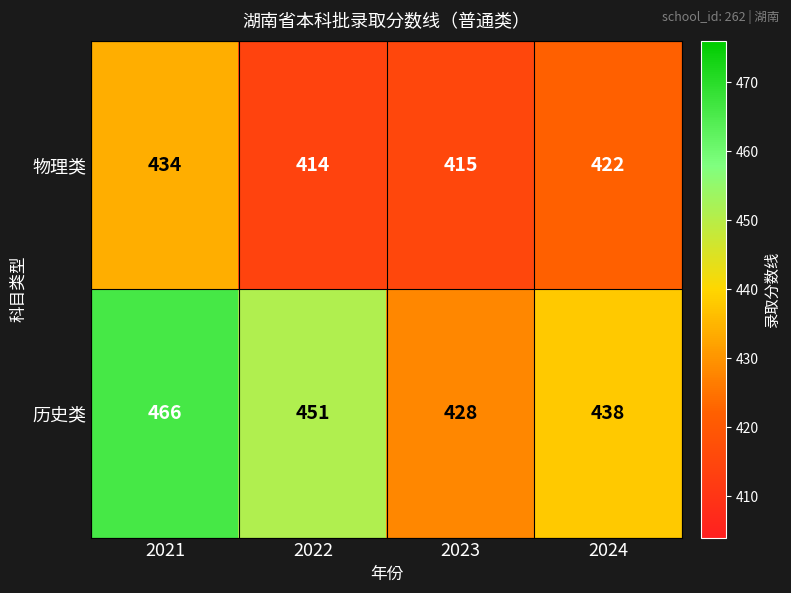

The value of 历史类 at 2021 is 790. True or false?

False